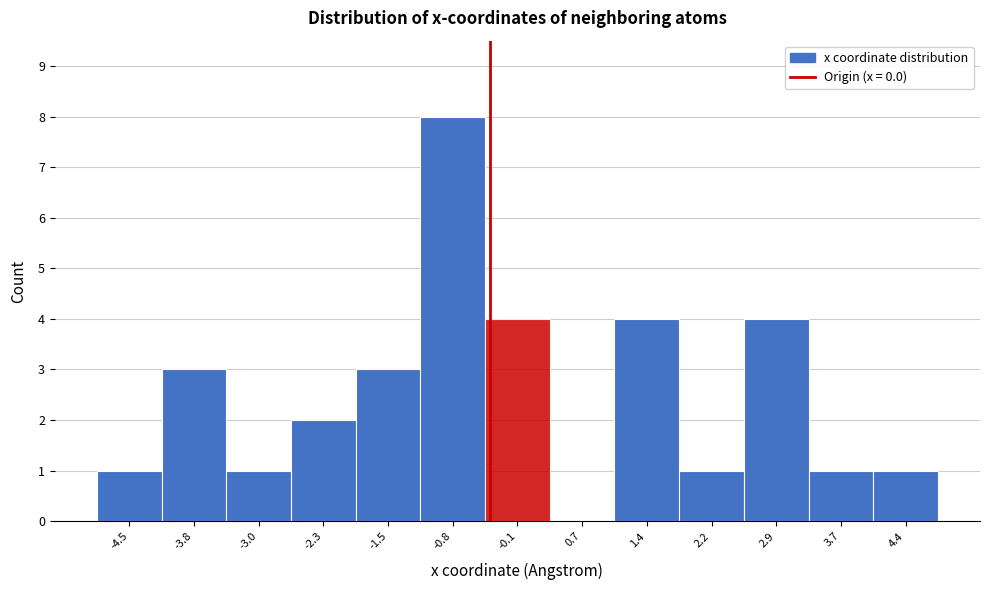

Reading left to right, list all the values displayed in this chart.

-4.5=1	-3.8=3	-3.0=1	-2.3=2	-1.5=3	-0.8=8	-0.1=4	0.7=0	1.4=4	2.2=1	2.9=4	3.7=1	4.4=1